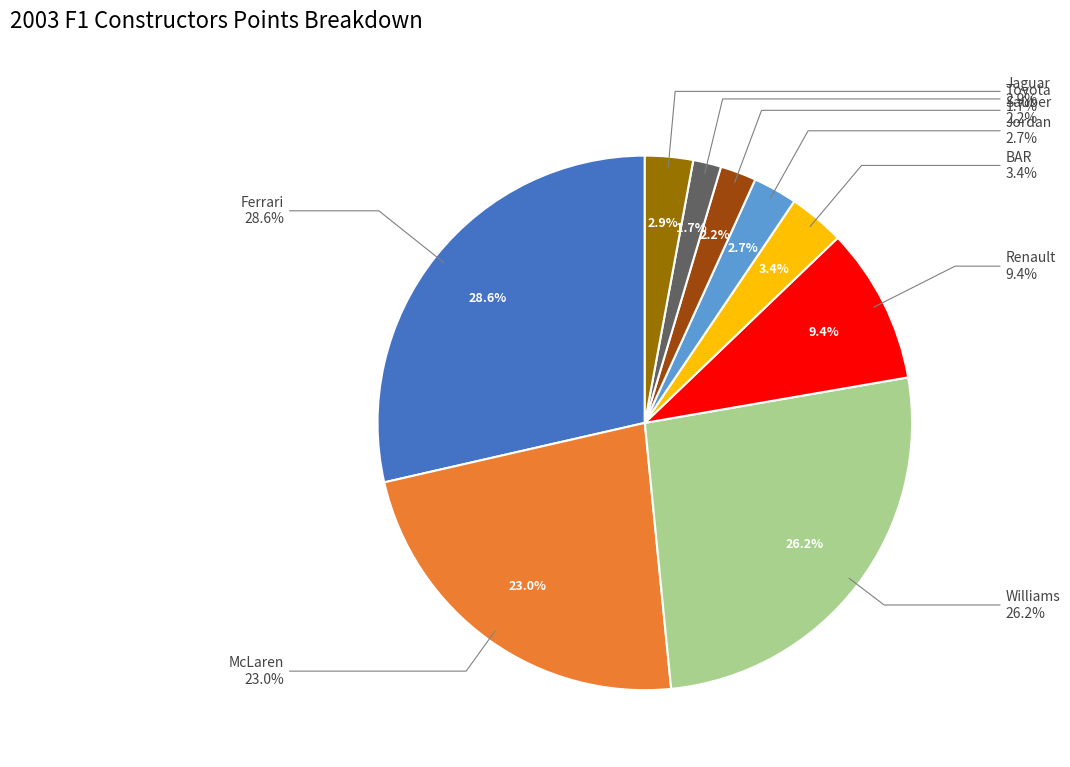

Between Ferrari and BAR, which is larger?

Ferrari